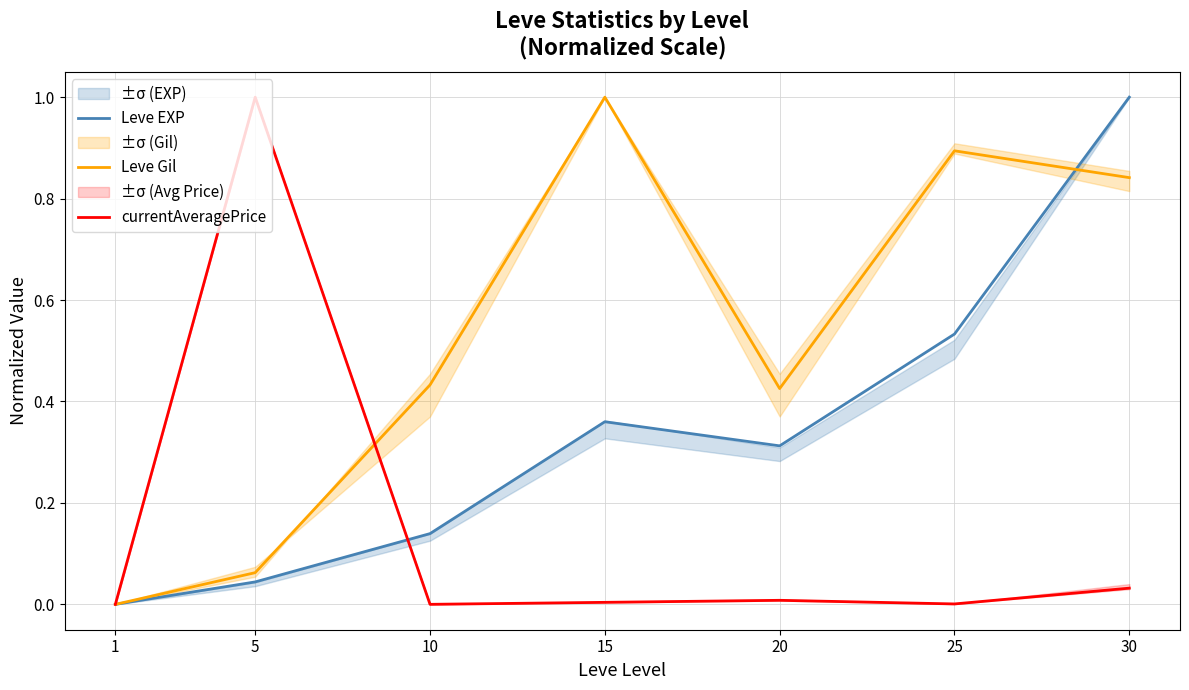

Where do Leve EXP and Leve Gil first cross each other?

25 and 30